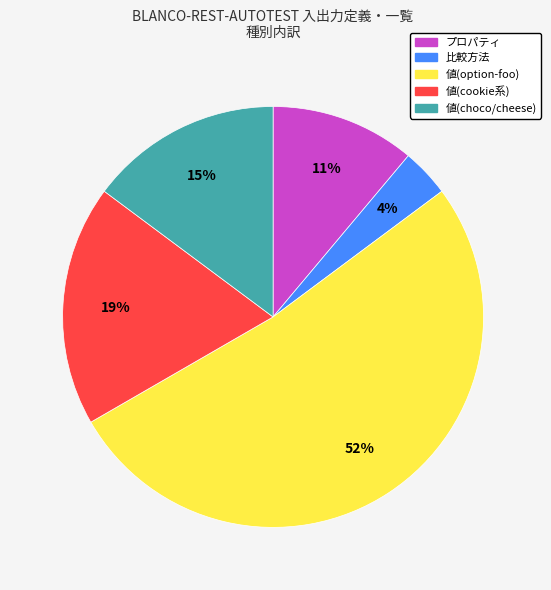

To the nearest percent, what is the average slice percentage?

20%